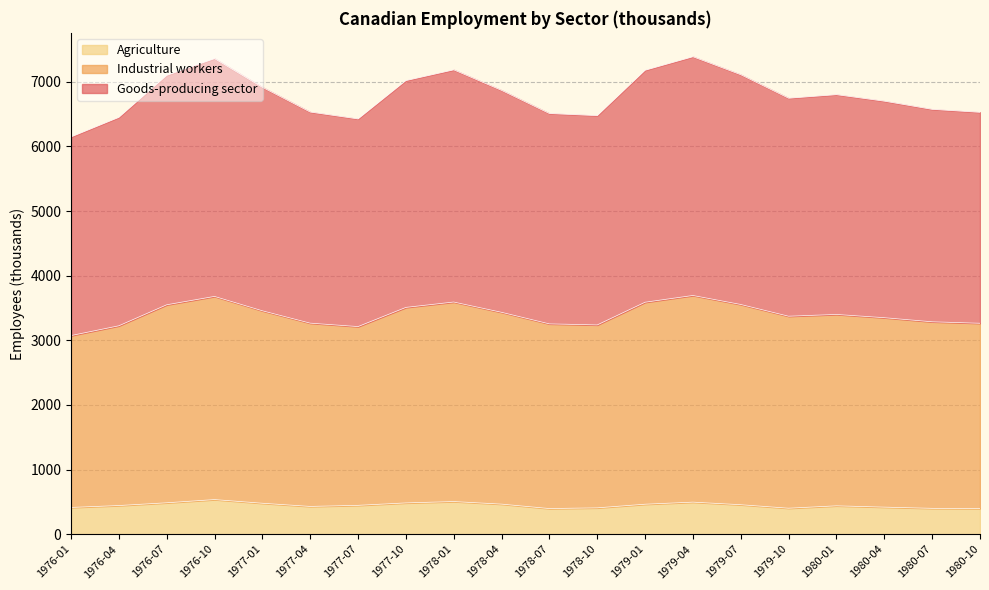

What is the total value across all series at 1977-01?

6914.0